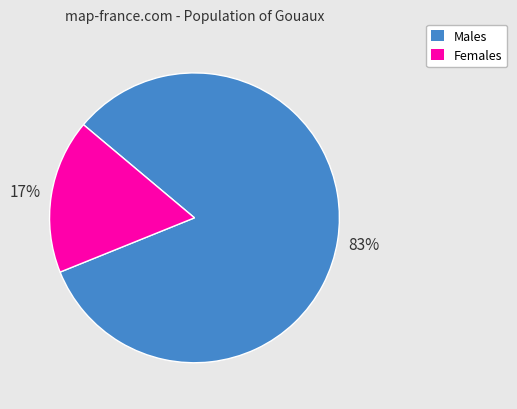

To the nearest percent, what is the average slice percentage?

50%